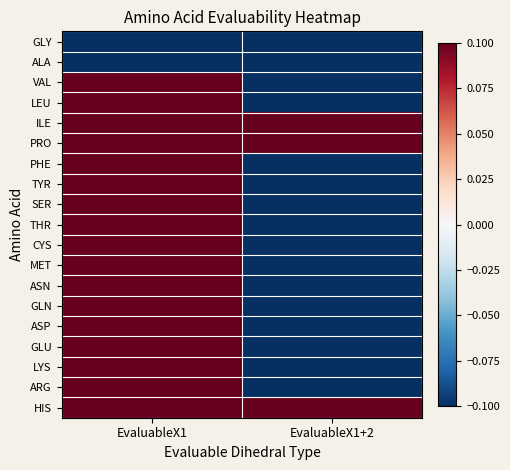

What is the minimum value shown in the chart?

-0.1